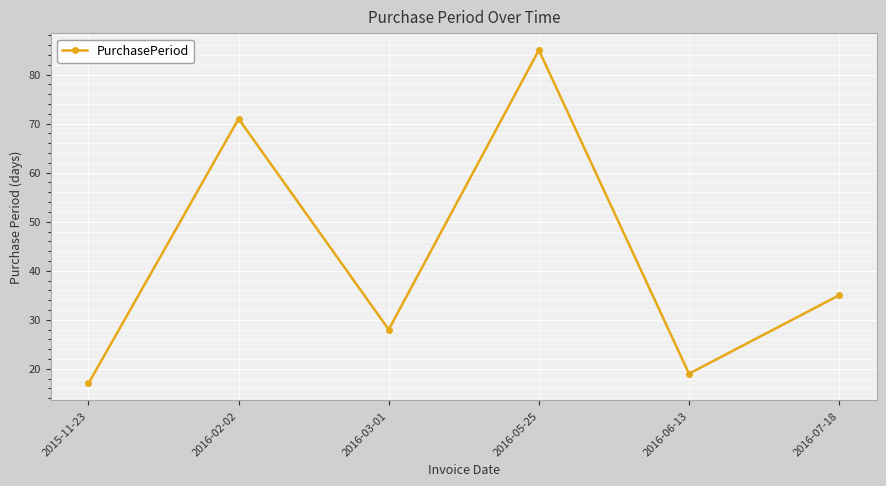

Where is the data nearest to the value 51?

2016-07-18